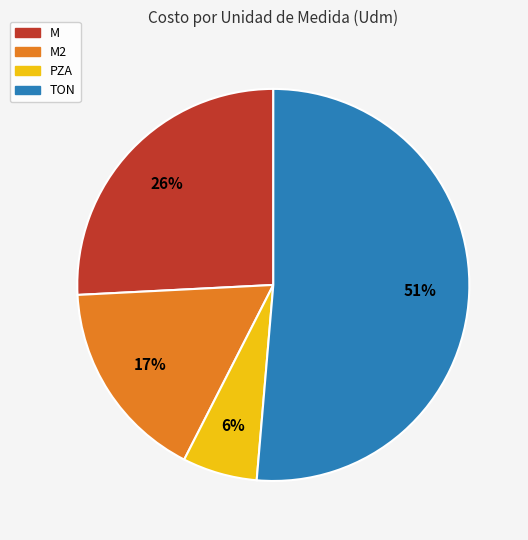

To the nearest percent, what is the difference between the largest and smallest slice percentages?

45%